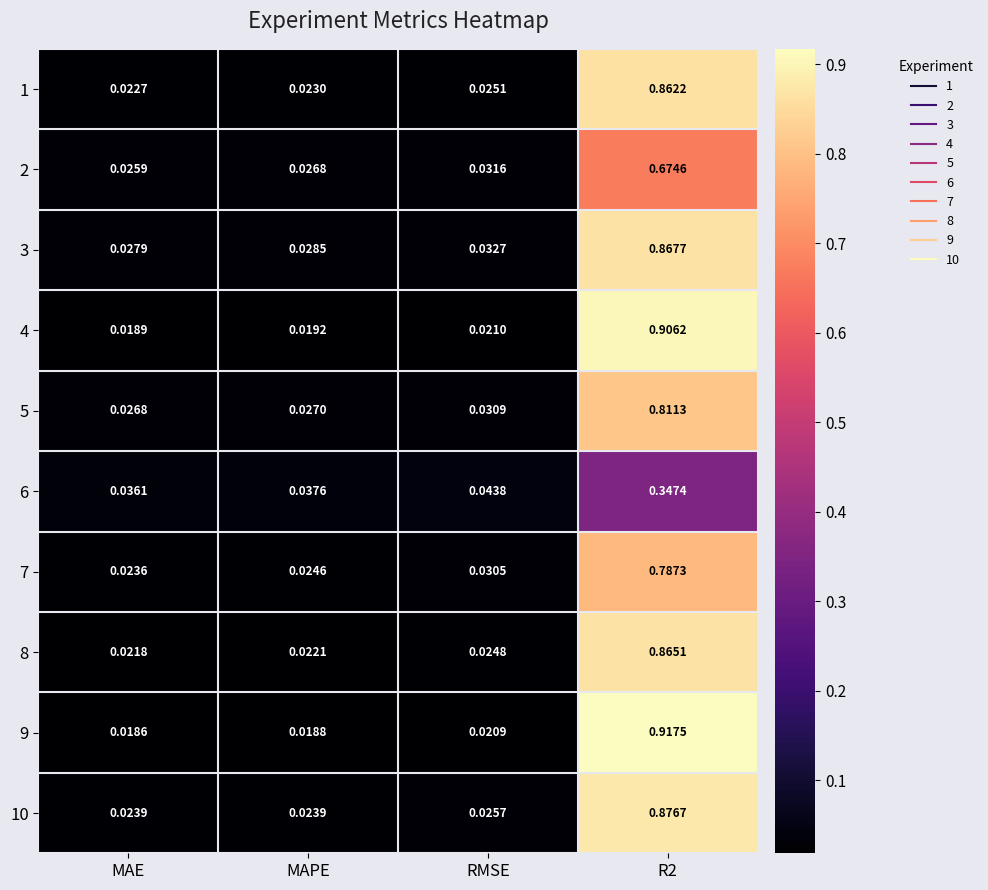

At which category does the chart reach its minimum across all series?

MAE